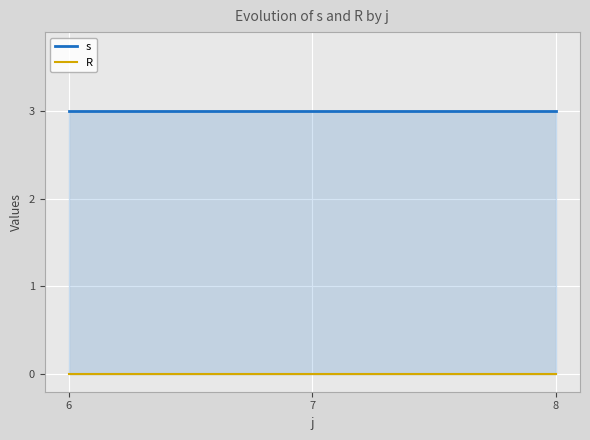

At which label is s closest to 3?

6